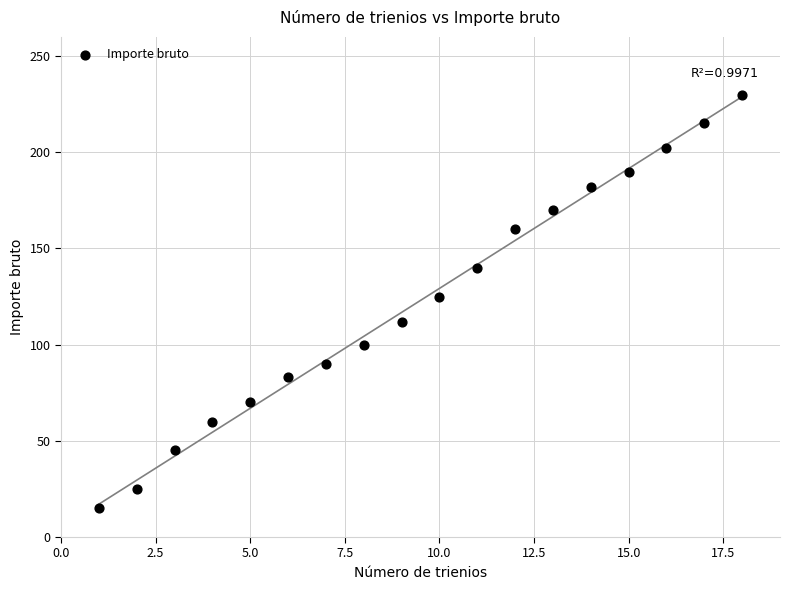

What Y value in the scatter plot is closest to 122?

125